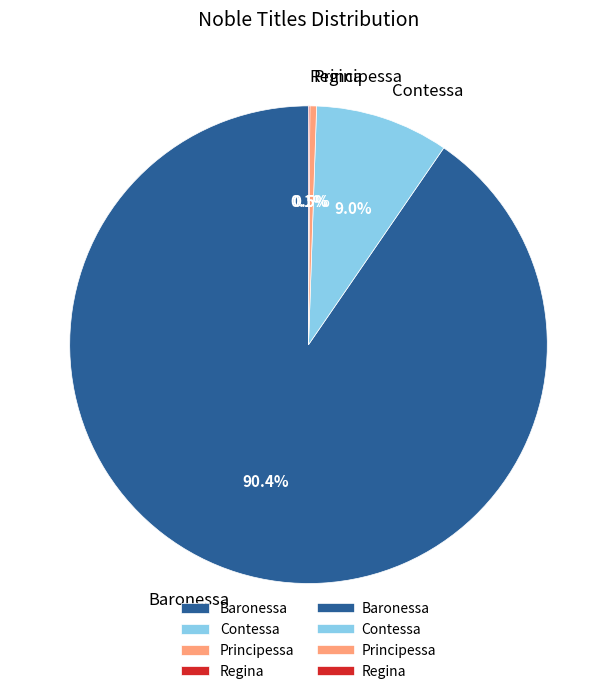

To the nearest percent, what is the difference between the largest and smallest slice percentages?

90%